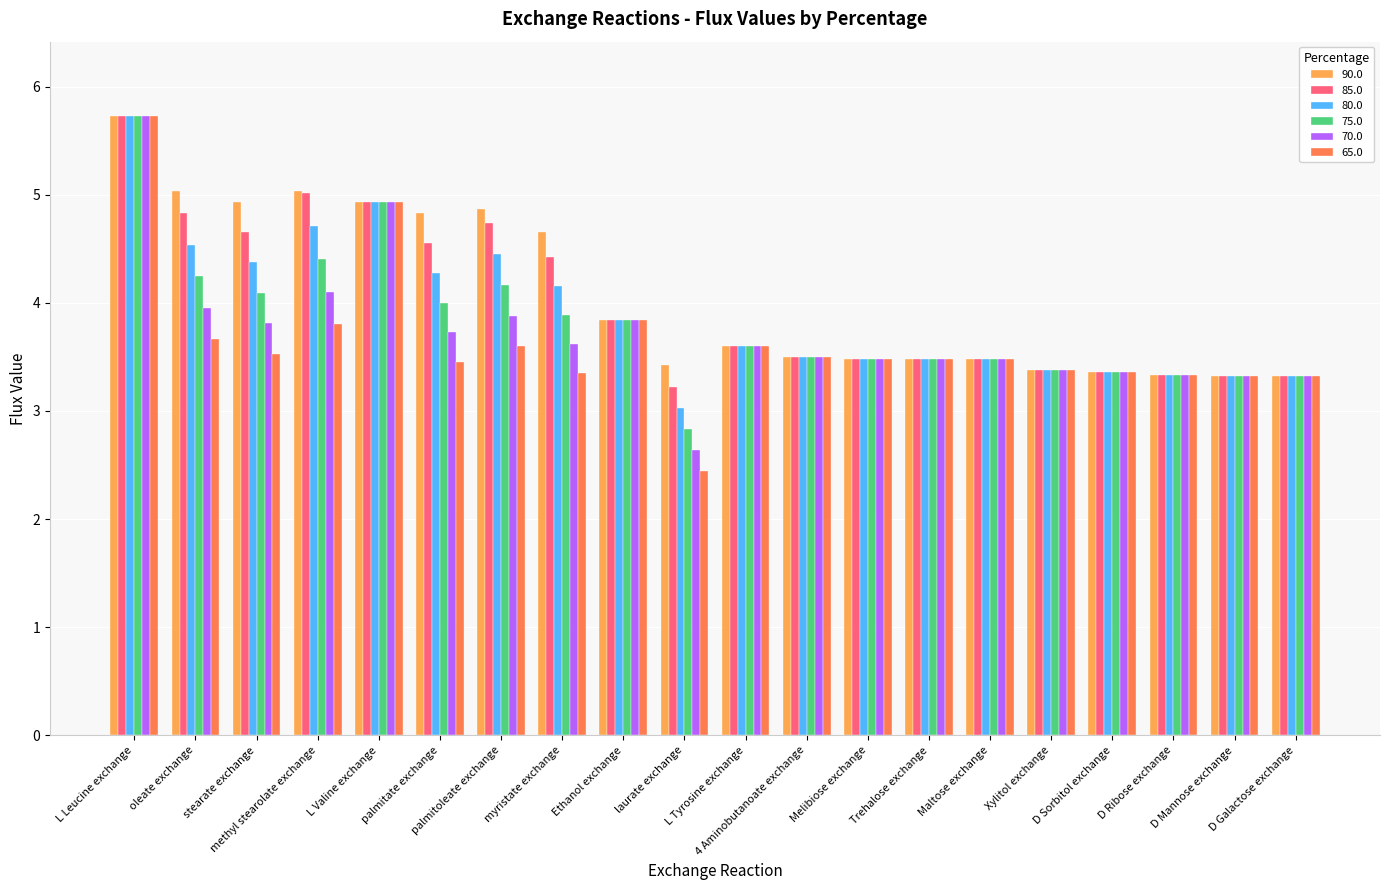

What is the minimum value shown in the chart?

2.4